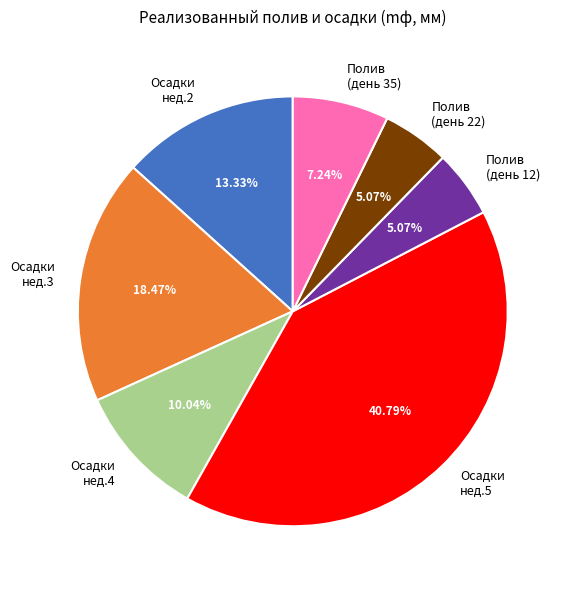

Is there any slice that represents more than half of the pie?

No